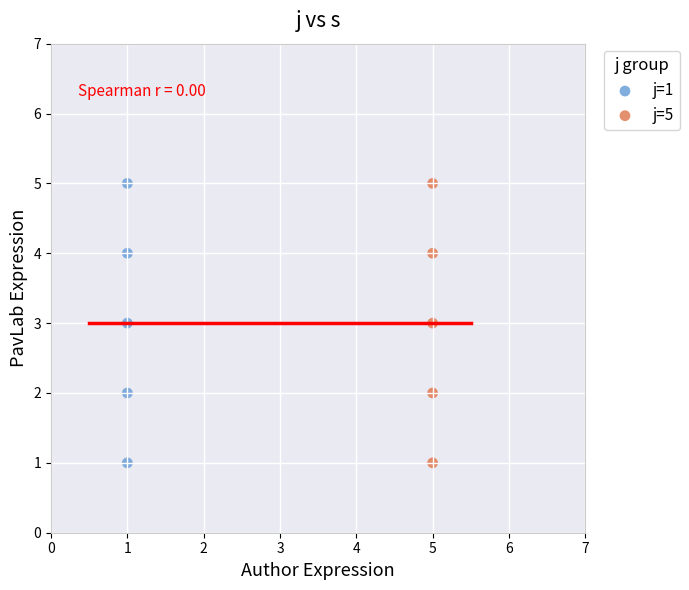

What are all the series names shown in the legend?

j=1, j=5